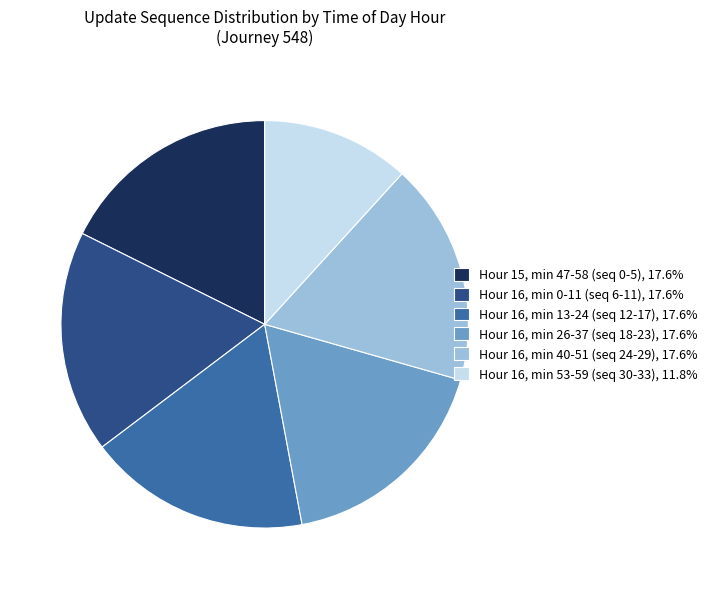

Approximately how many times larger is the value at Hour 16, min 40-51 (seq 24-29), 17.6% compared to Hour 16, min 0-11 (seq 6-11), 17.6%?

1.0